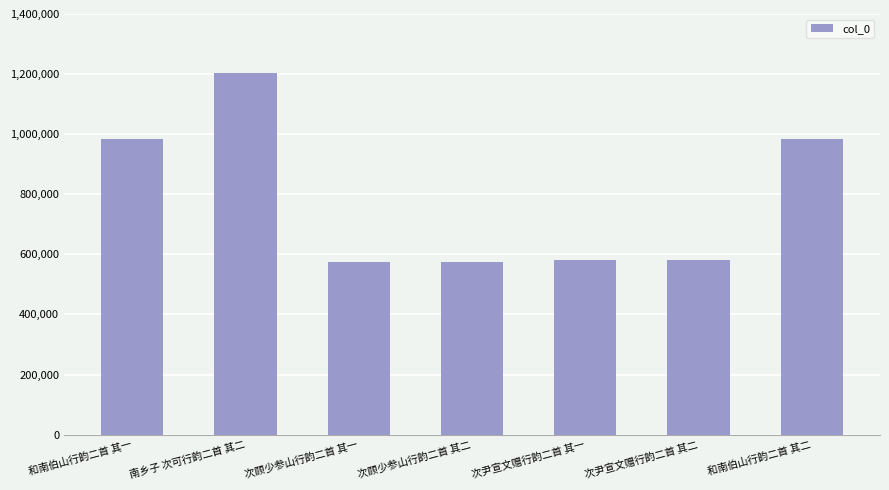

The value at 次顾少参山行韵二首 其一 is 389154. True or false?

False